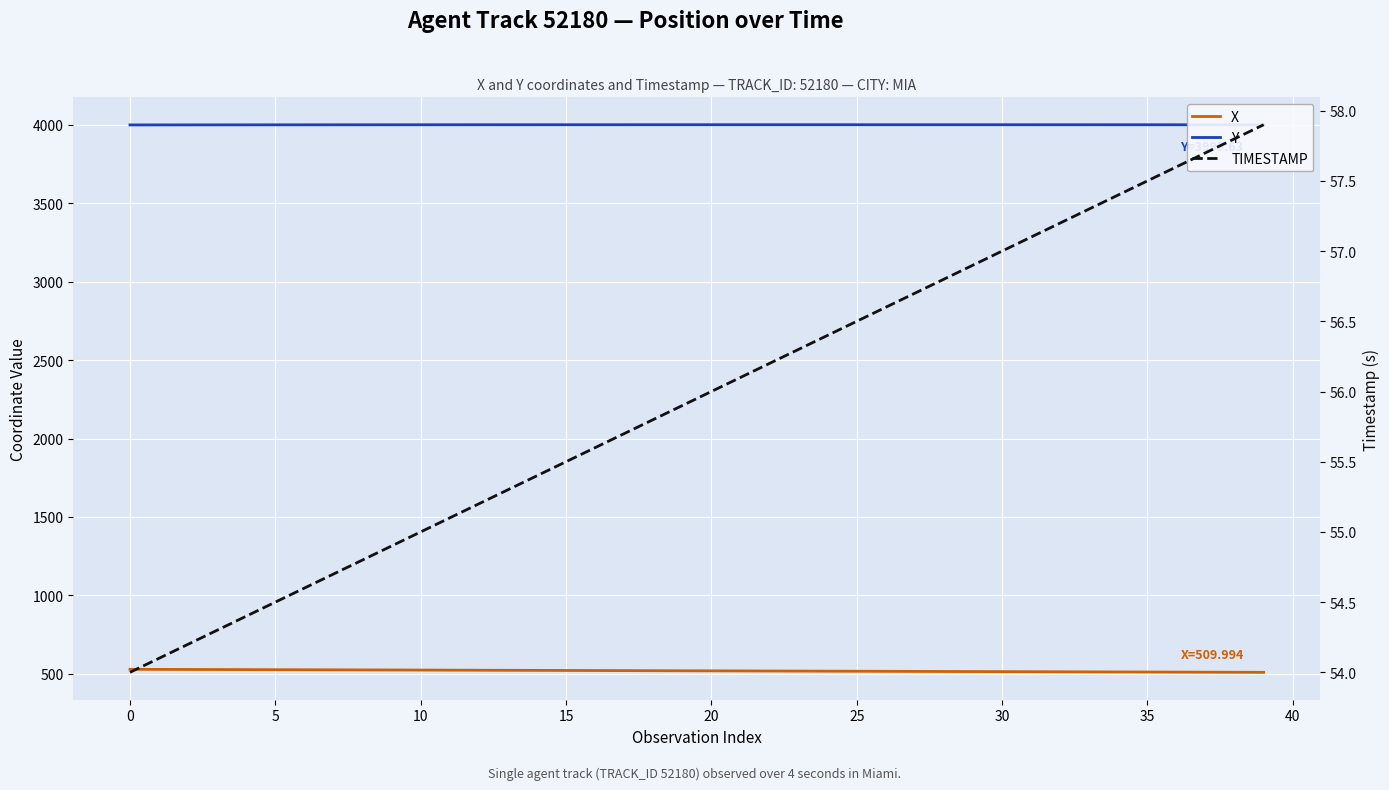

True or false: TIMESTAMP and X intersect in this chart.

False